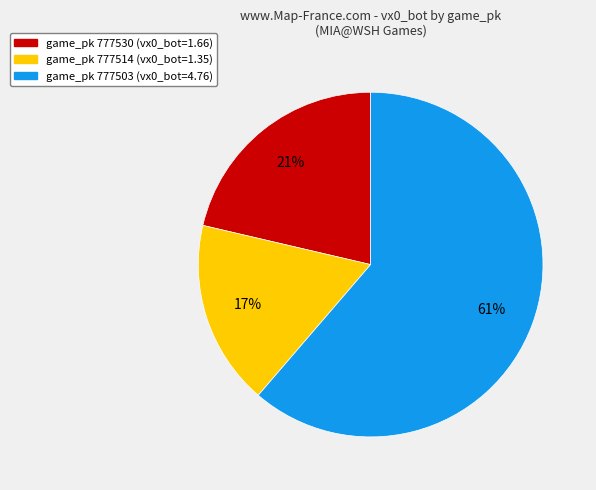

How many slices are in this pie chart?

3